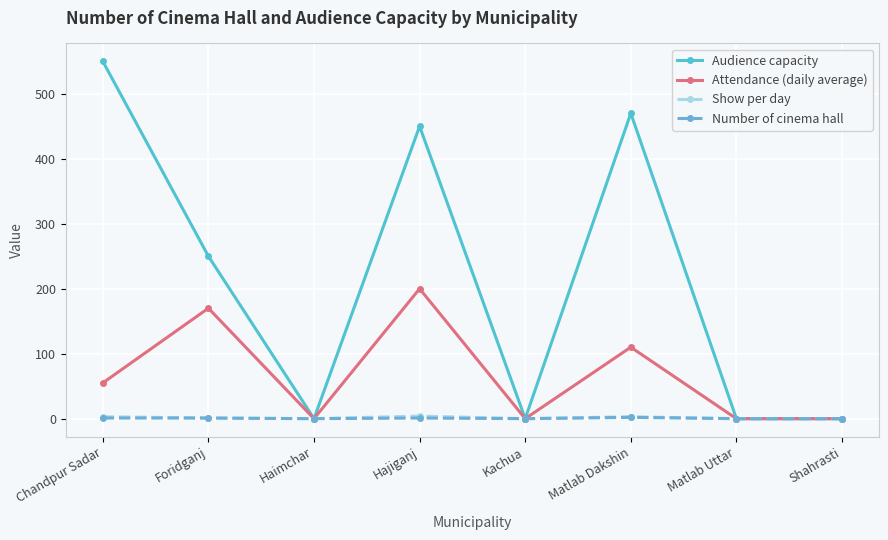

Which series has the widest spread of values?

Audience capacity